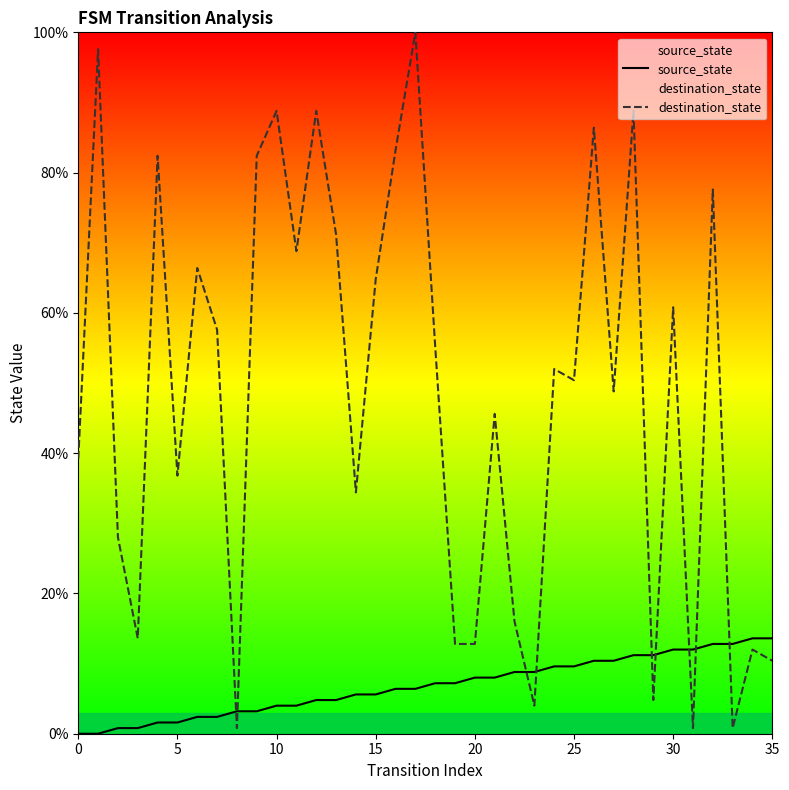

What is the highest value of the destination_state series?

100.0